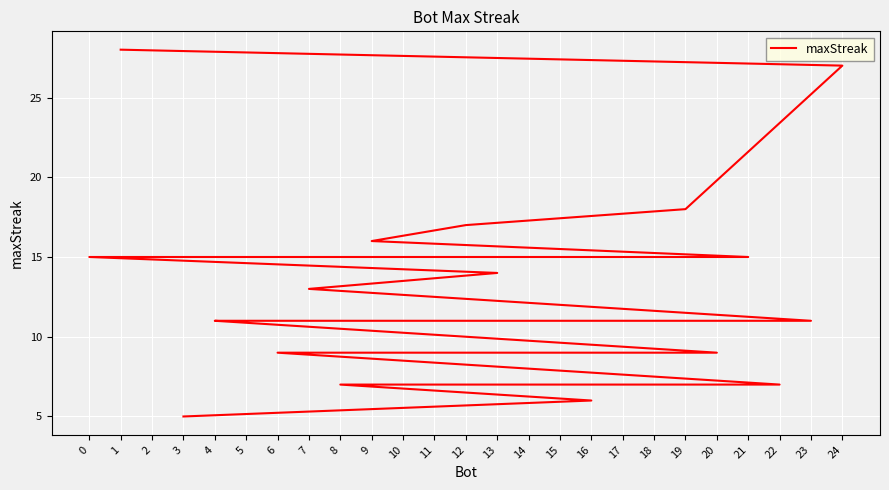

What is the difference between the maximum and minimum values?

23